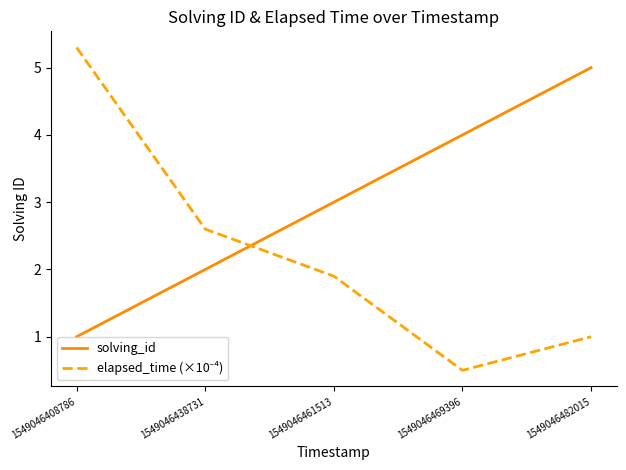

Rank the categories by solving_id value from highest to lowest.

1549046482015, 1549046469396, 1549046461513, 1549046438731, 1549046408786